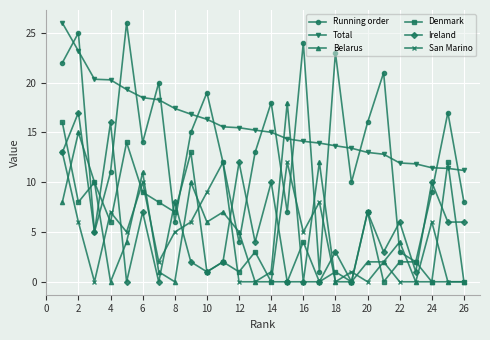

Which series ends up on top after the final intersection of Total and Belarus?

Total